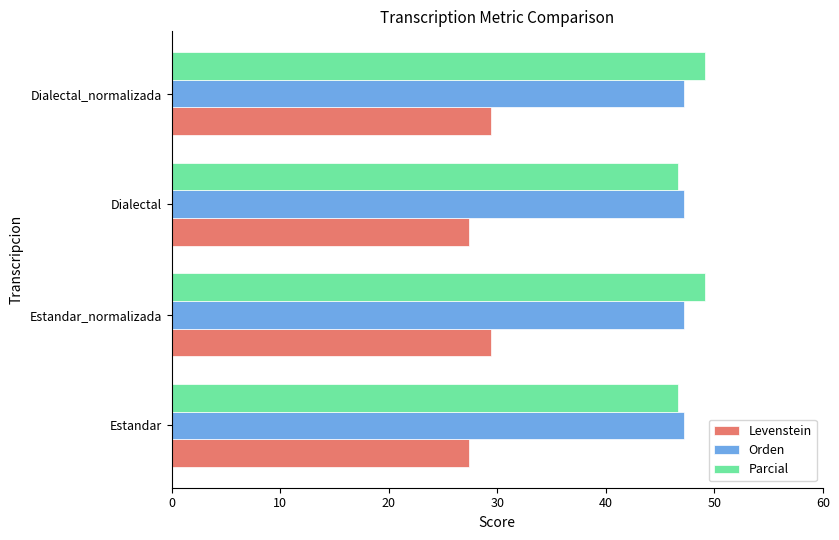

What is the total value across all series at Dialectal_normalizada?

125.8